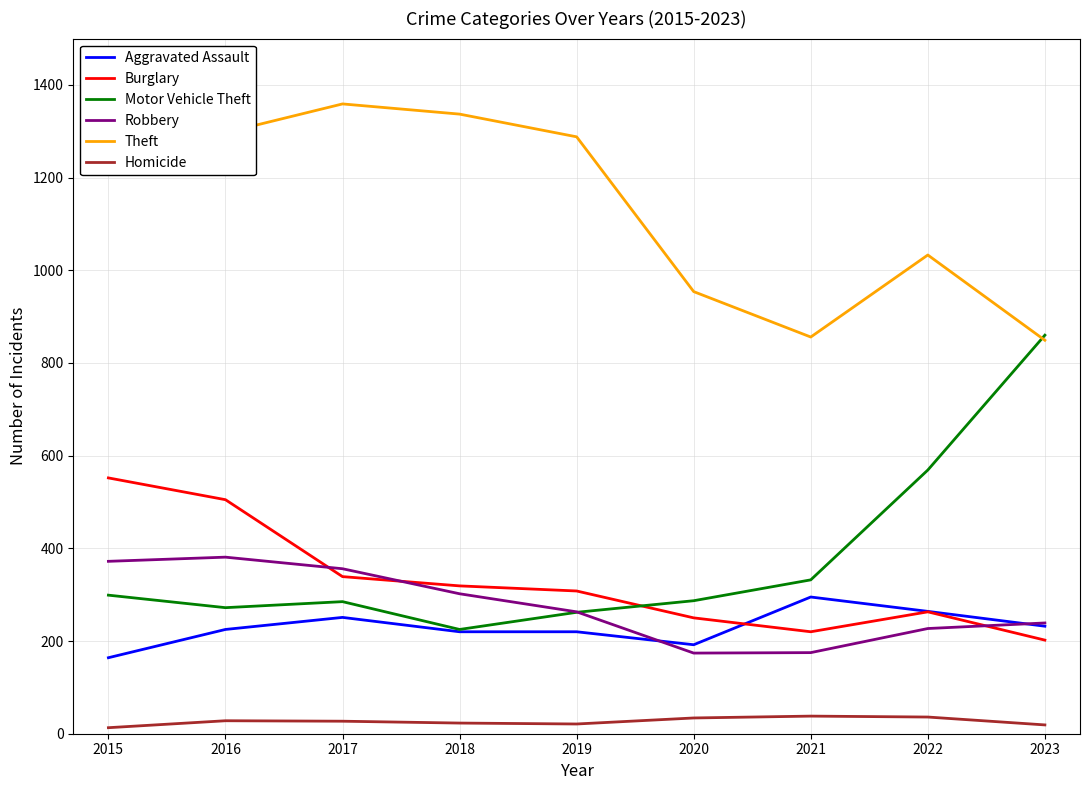

What is the difference between the second highest and second lowest values in the Aggravated Assault series?

72